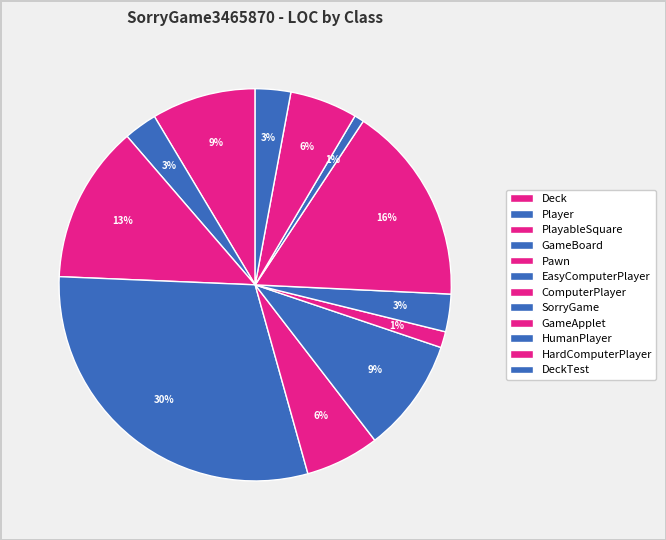

How many slices are in this pie chart?

12